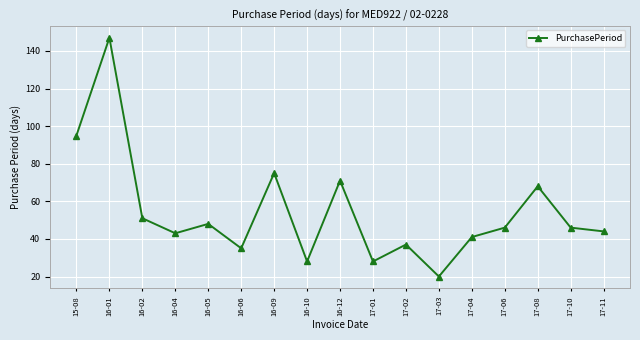

At which category does the data reach its first local peak?

16-01